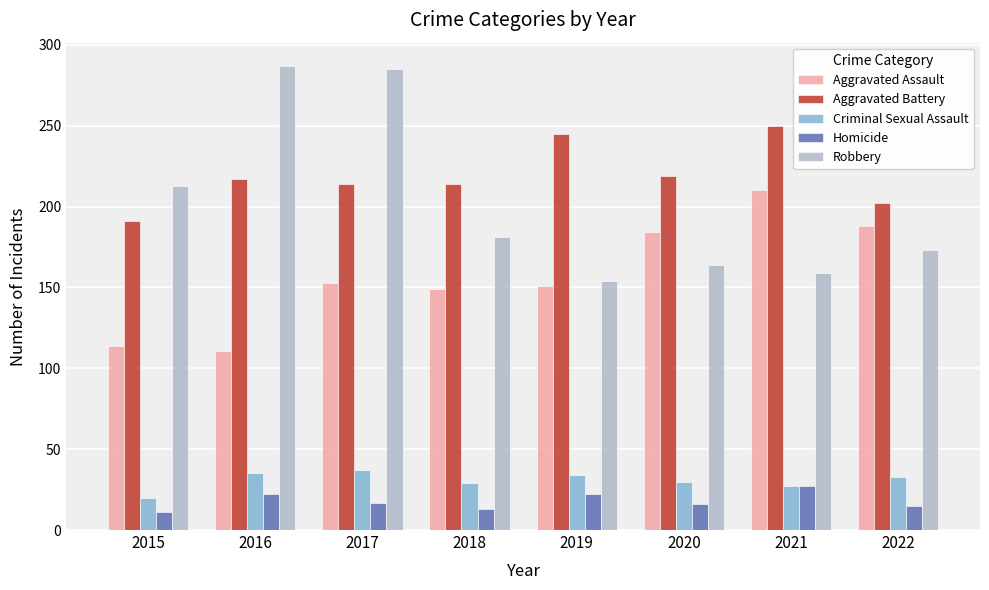

At which label does Aggravated Assault reach its peak?

2021